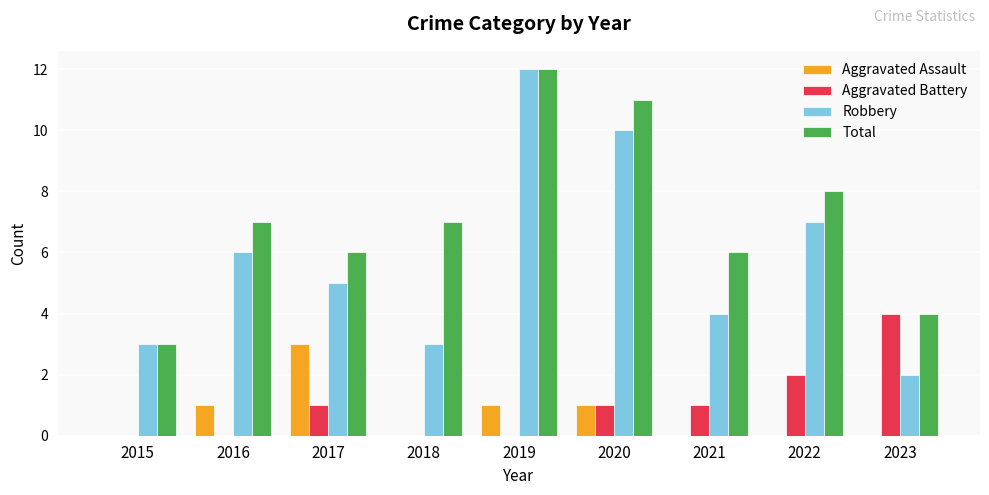

Which label corresponds to the largest value in the chart?

2019